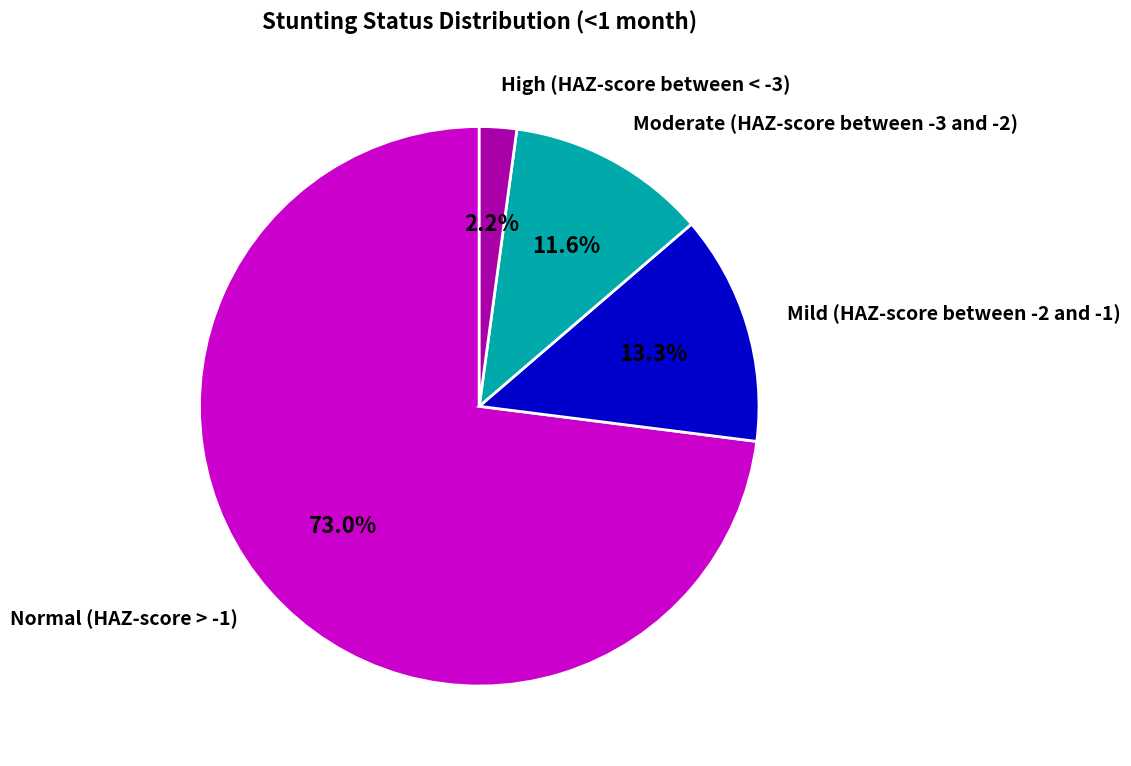

Count the number of slices in the pie.

4